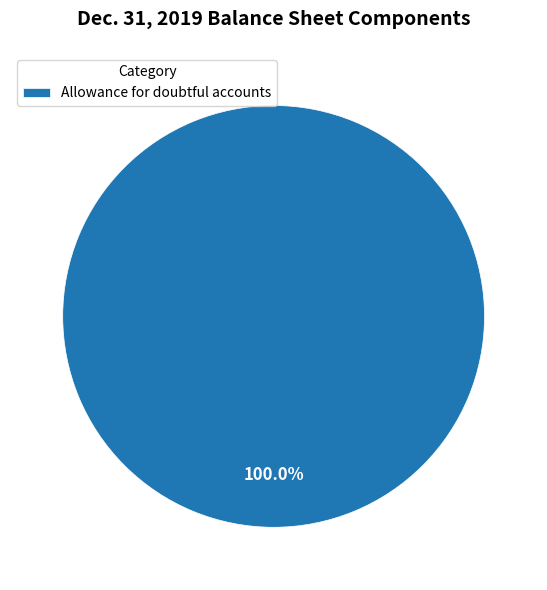

Is Allowance for doubtful accounts the majority of the pie?

Yes